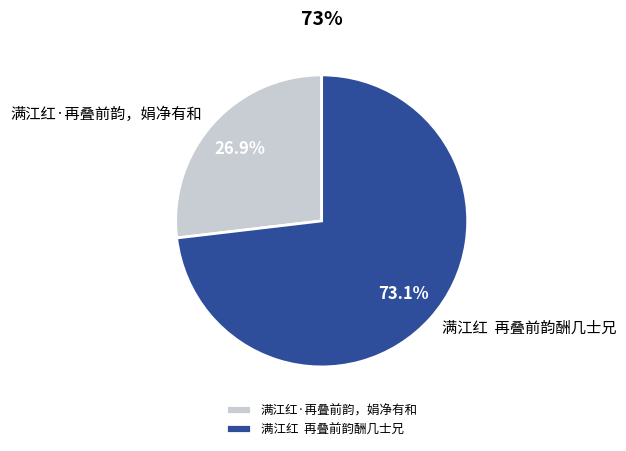

What is the smallest slice in the pie chart?

满江红·再叠前韵，娟净有和